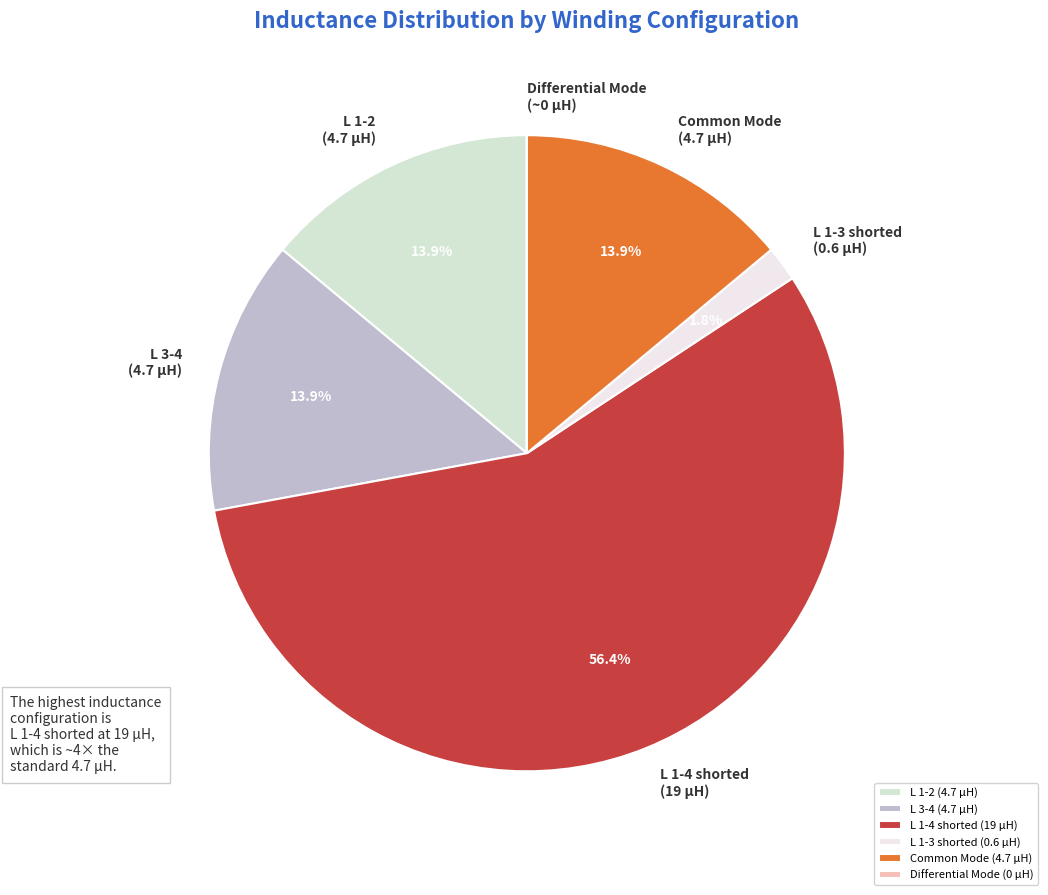

Is L 3-4 (4.7 µH) the majority of the pie?

No